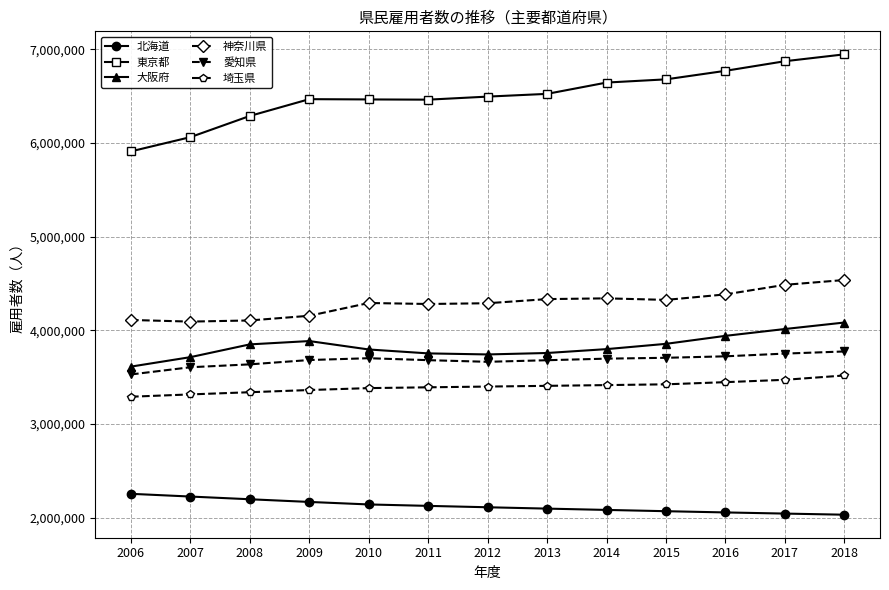

Which series has the largest total across all categories?

東京都